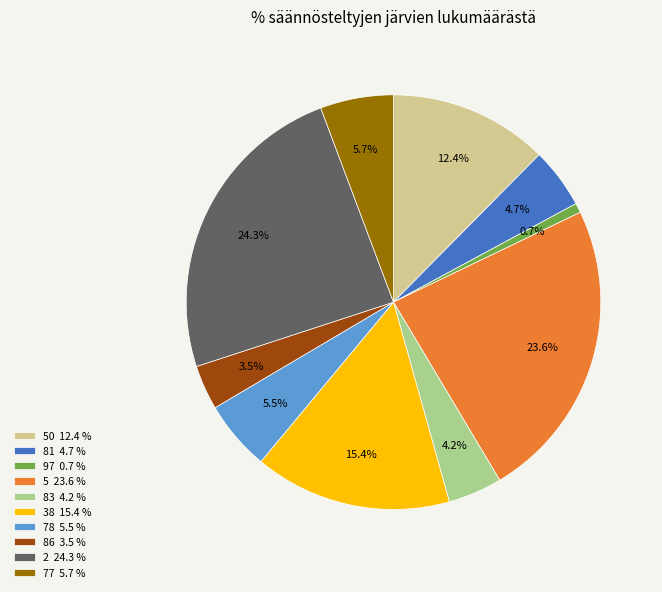

Which slice is the smallest?

97 0.7 %